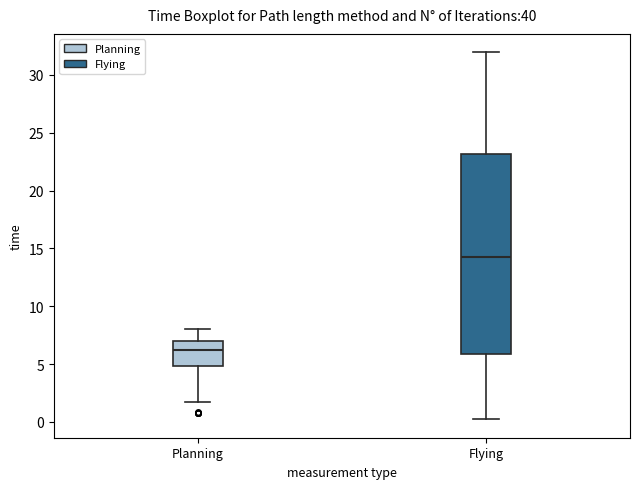

Which box has the lowest median line?

Planning